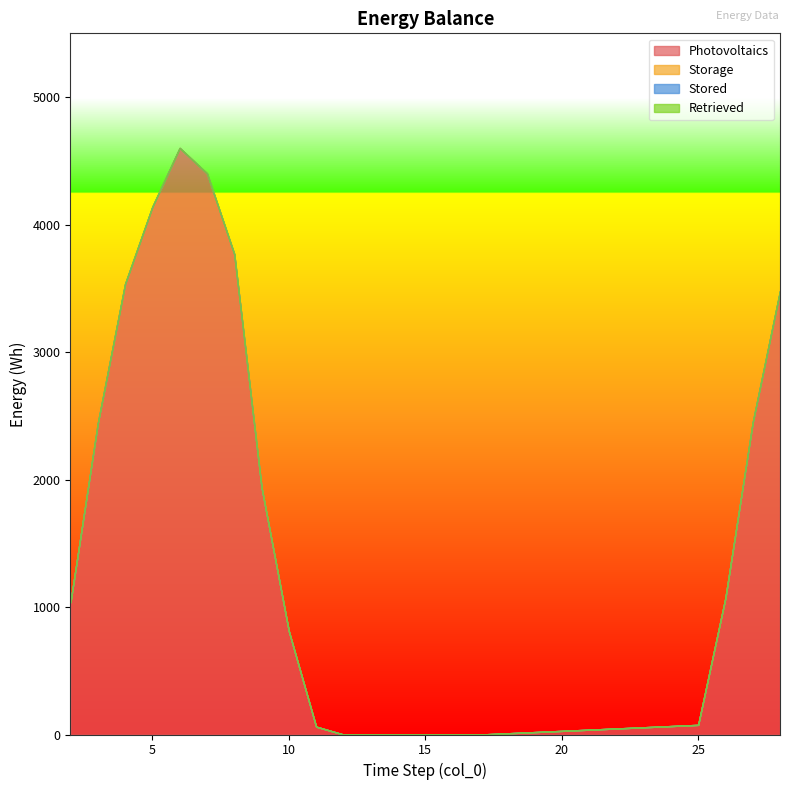

Reading left to right, list all the values displayed in this chart.

Photovoltaics: 2=1038.5	3=2441.5	4=3535.0	5=4140.3	6=4601.1	7=4401.6	8=3768.9	9=1939.5	10=811.5	11=61.9	12=0.0	13=0.0	14=0.0	15=0.0	16=0.0	17=0.0	25=75.7	26=1072.9	27=2448.4	28=3480.0
Storage: 2=0.0	3=0.0	4=0.0	5=0.0	6=0.0	7=0.0	8=0.0	9=0.0	10=0.0	11=0.0	12=0.0	13=0.0	14=0.0	15=0.0	16=0.0	17=0.0	25=0.0	26=0.0	27=0.0	28=0.0
Stored: 2=0.0	3=0.0	4=0.0	5=0.0	6=0.0	7=0.0	8=0.0	9=0.0	10=0.0	11=0.0	12=0.0	13=0.0	14=0.0	15=0.0	16=0.0	17=0.0	25=0.0	26=0.0	27=0.0	28=0.0
Retrieved: 2=0.0	3=0.0	4=0.0	5=0.0	6=0.0	7=0.0	8=0.0	9=0.0	10=0.0	11=0.0	12=0.0	13=0.0	14=0.0	15=0.0	16=0.0	17=0.0	25=0.0	26=0.0	27=0.0	28=0.0